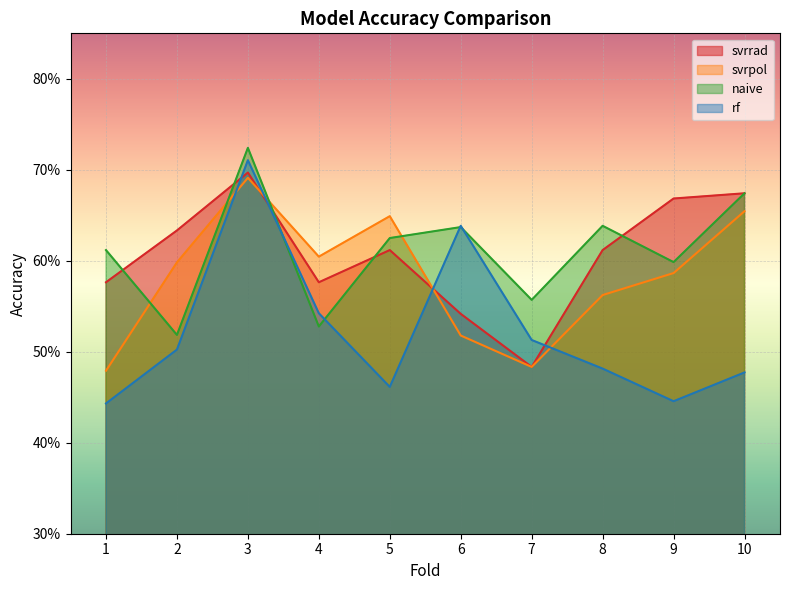

What is the value of the naive point at the 4th from the left?

0.5